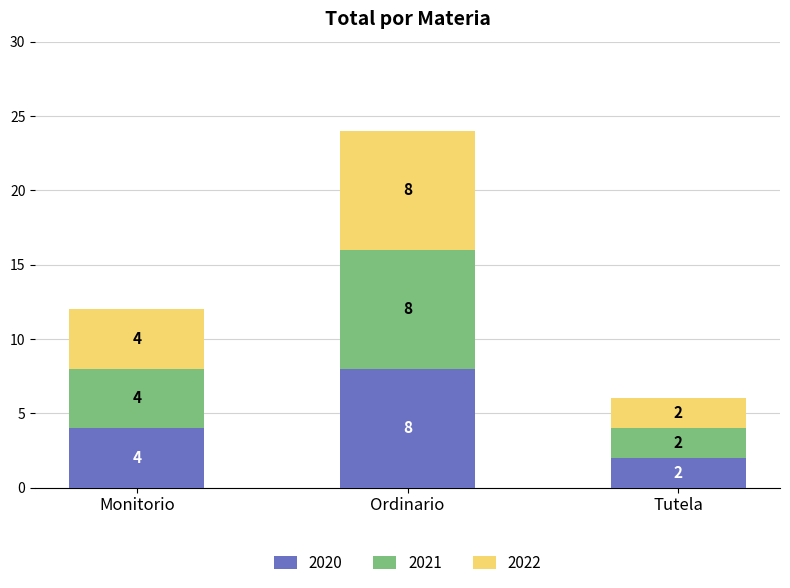

How many 2020 values are between 2 and 8?

3